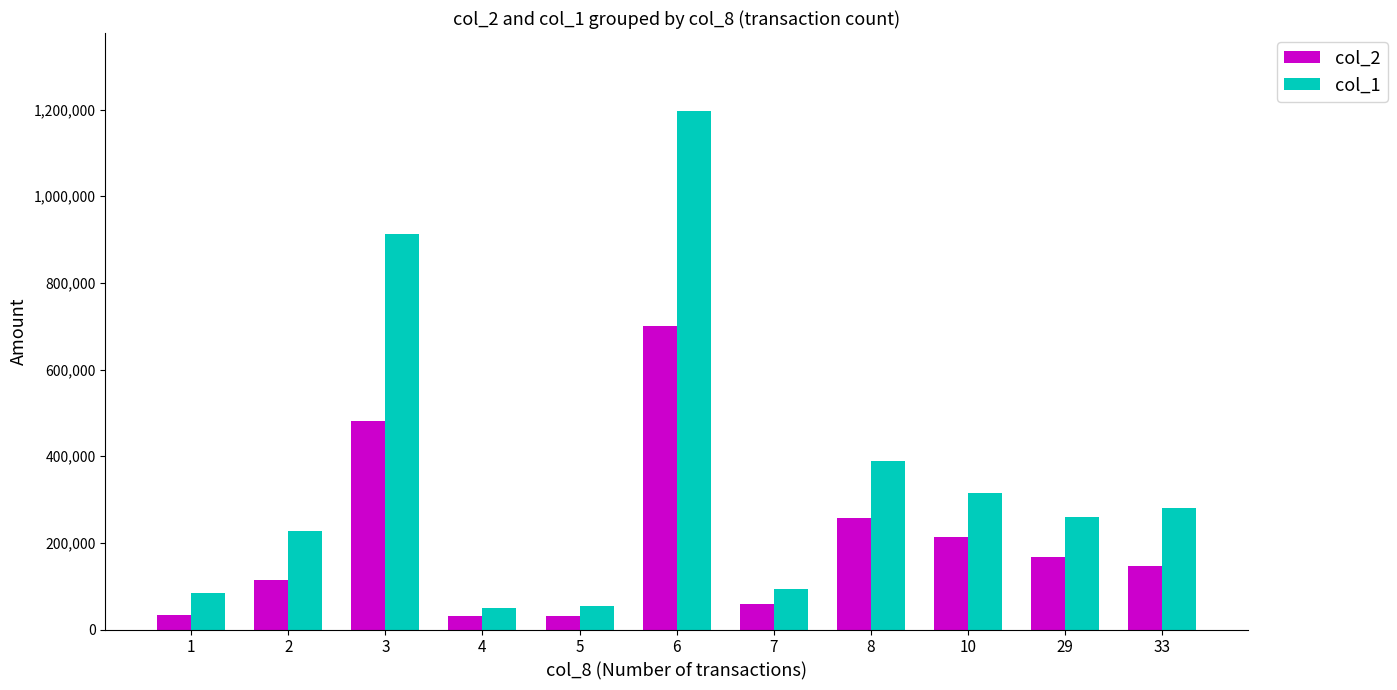

Is it true that col_2 equals 212540 at 10?

True